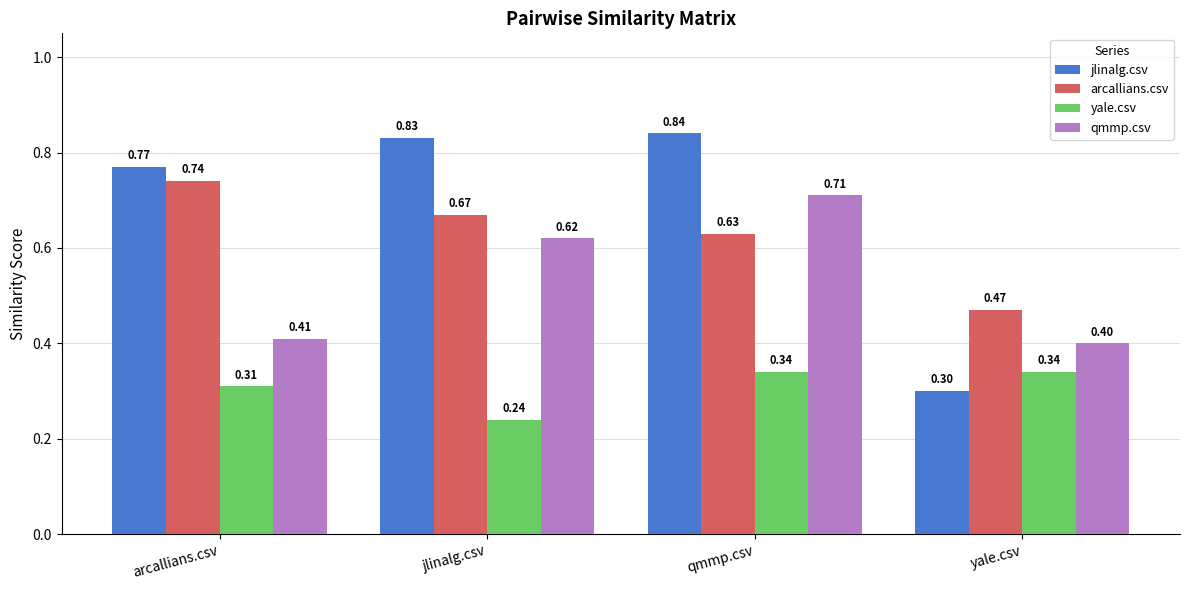

Which series has the largest range (max minus min)?

jlinalg.csv